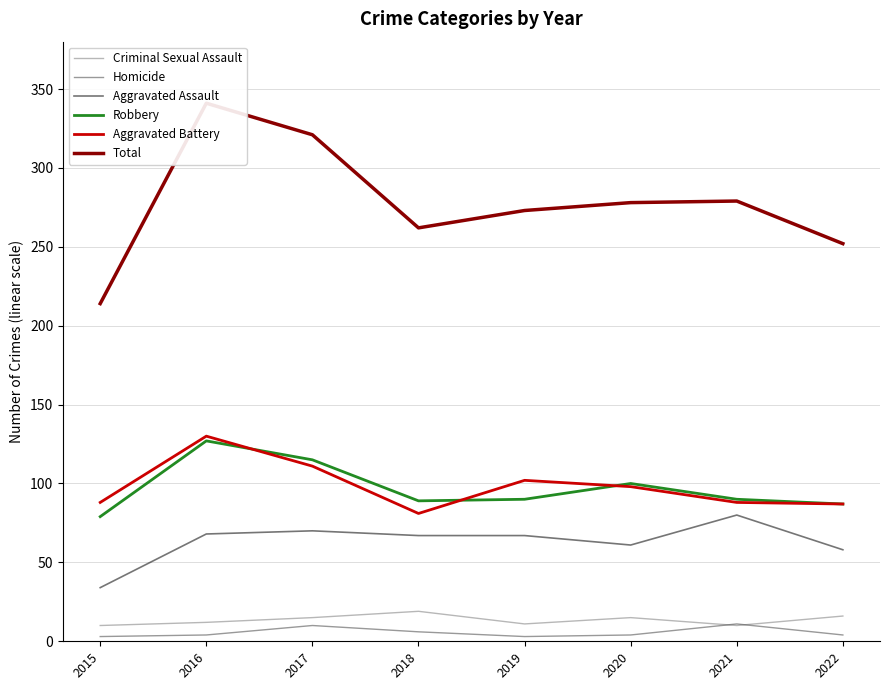

List the series in order of their peak value, highest first.

Total, Aggravated Battery, Robbery, Aggravated Assault, Criminal Sexual Assault, Homicide